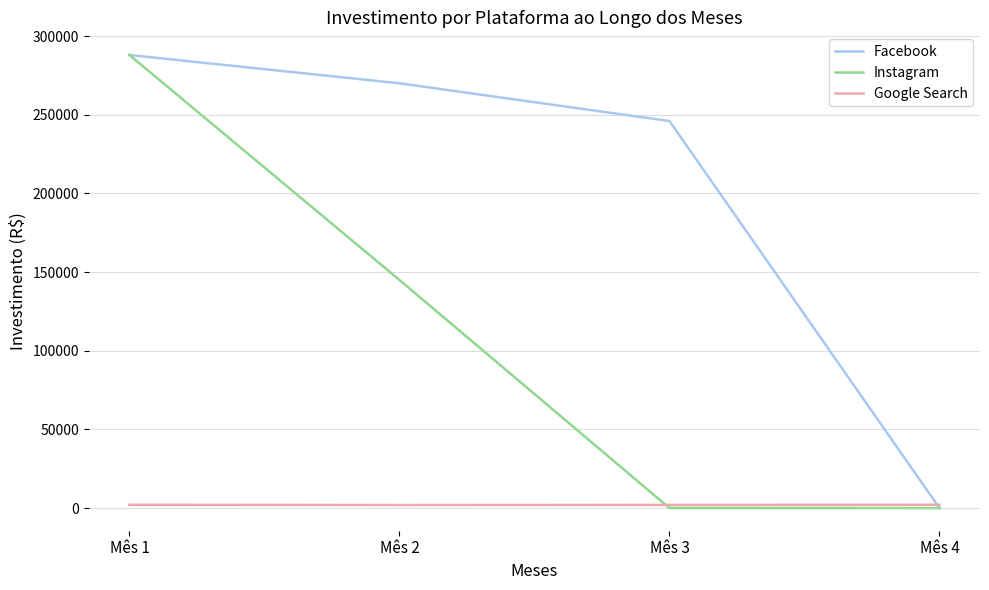

What is the spread (max minus min) of values at Mês 1?

285920.6